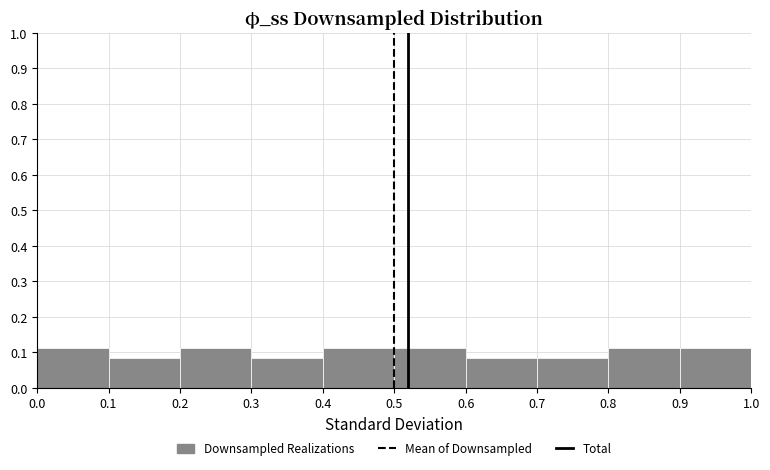

Reading left to right, transcribe this chart: for each bar, give the range it covers on the x-axis and its height. The values are not printed on the chart, so give them approximately, as read against the axis.

0.0 to 0.1: 0.11
0.1 to 0.2: 0.08
0.2 to 0.3: 0.11
0.3 to 0.4: 0.08
0.4 to 0.5: 0.11
0.5 to 0.6: 0.11
0.6 to 0.7: 0.08
0.7 to 0.8: 0.08
0.8 to 0.9: 0.11
0.9 to 1.0: 0.11